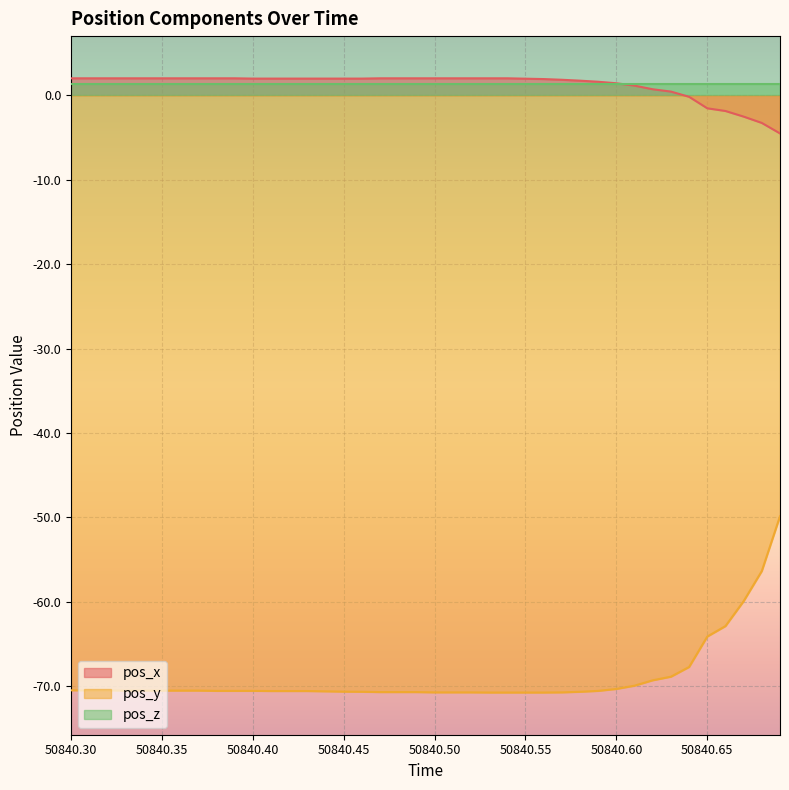

At how many categories does at least one series exceed -27?

40